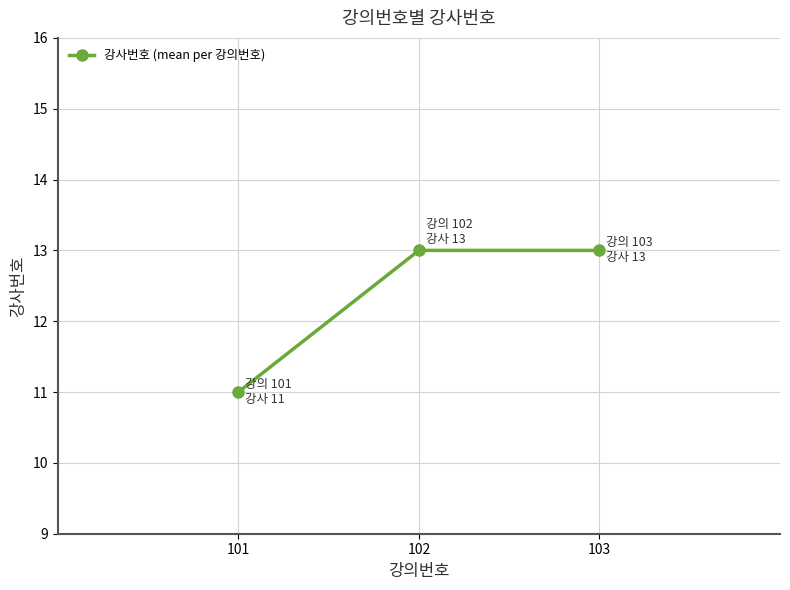

How many values are below 13?

1